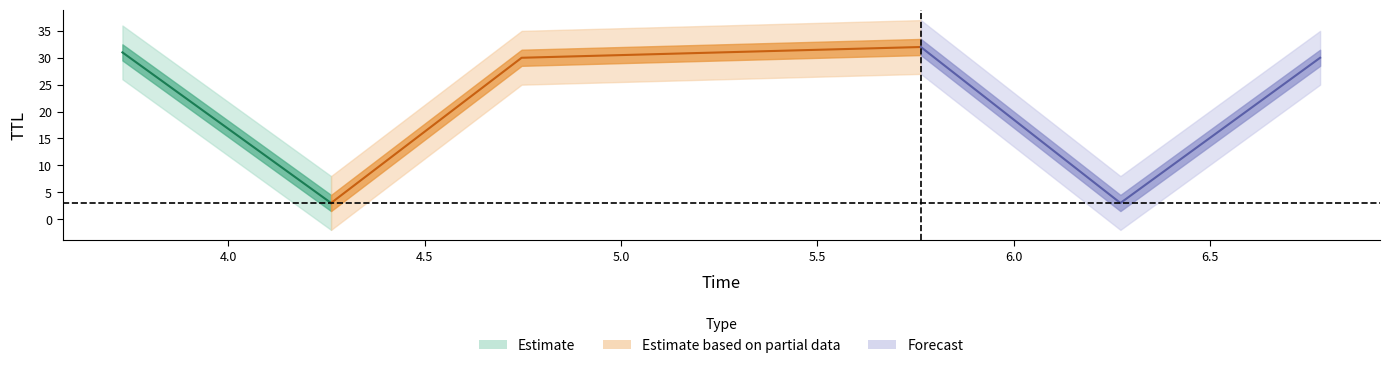

What is the value of the 6th point from the left?

30